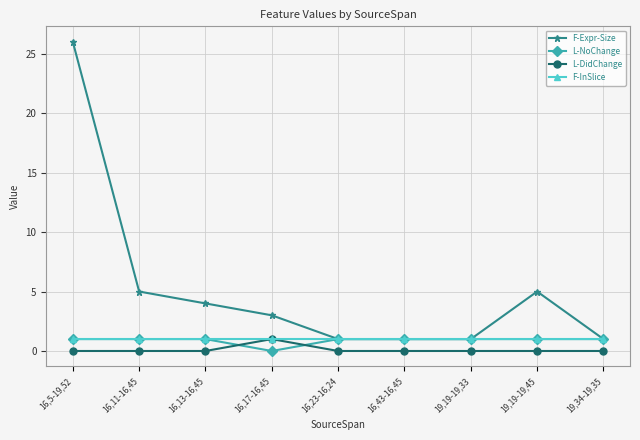

In F-Expr-Size, how many points are higher than both neighbors (excluding endpoints)?

1